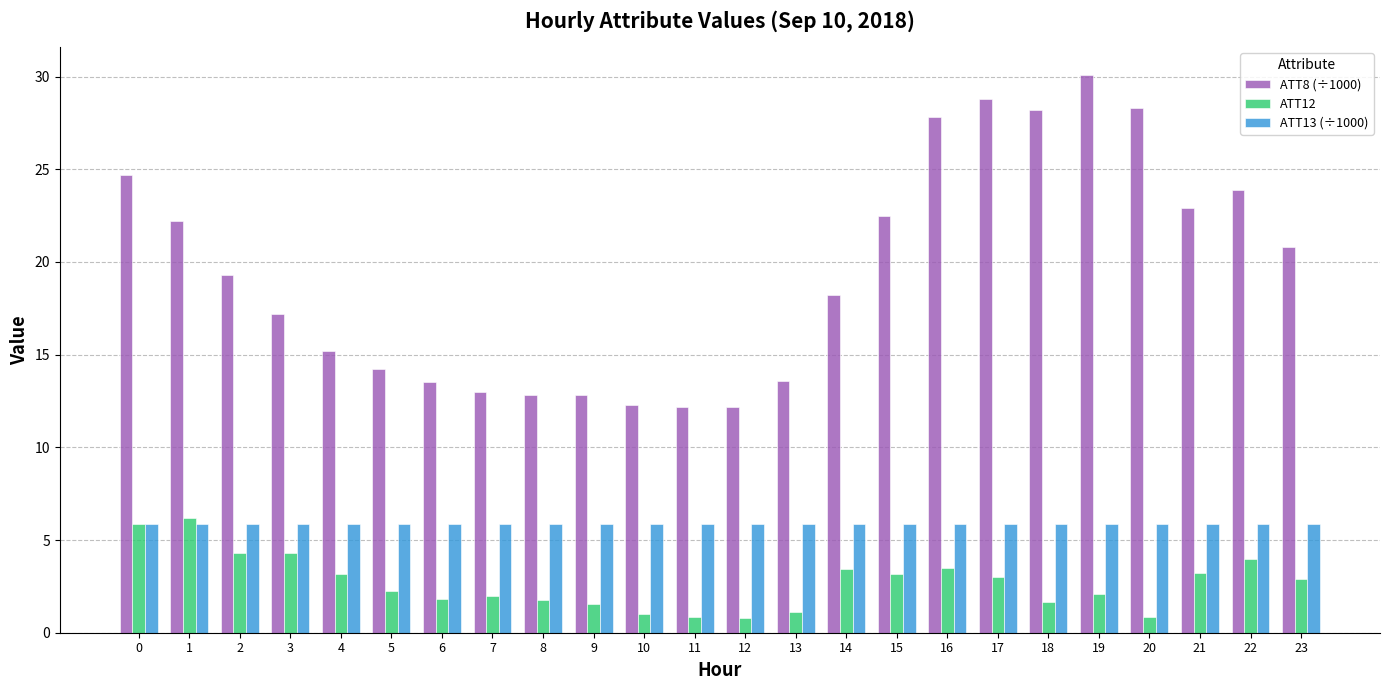

Which series changed the most between 6 and 18?

ATT8 (÷1000)